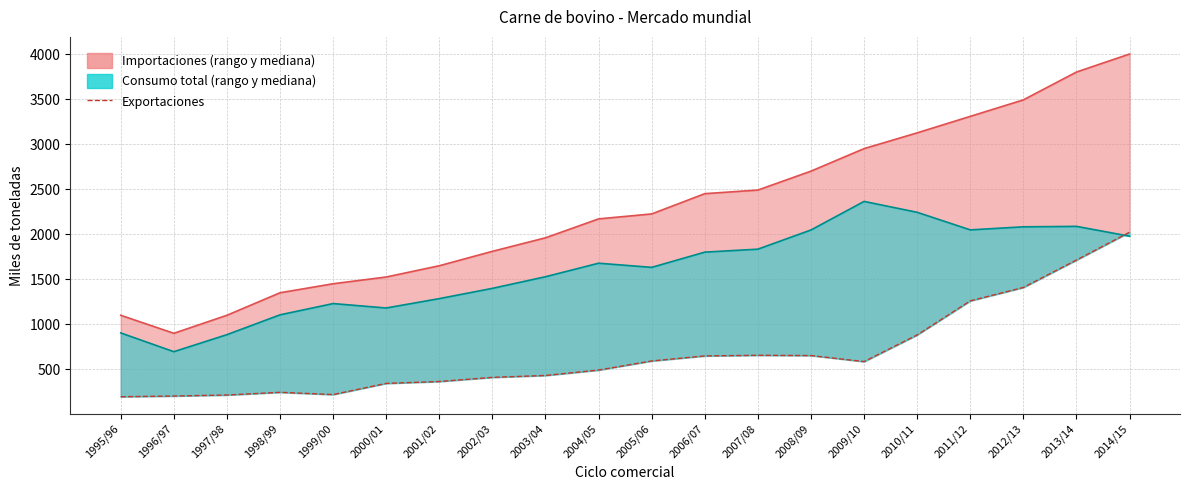

At 2012/13, list the series in order from largest to smallest.

Importaciones, Consumo total, Exportaciones